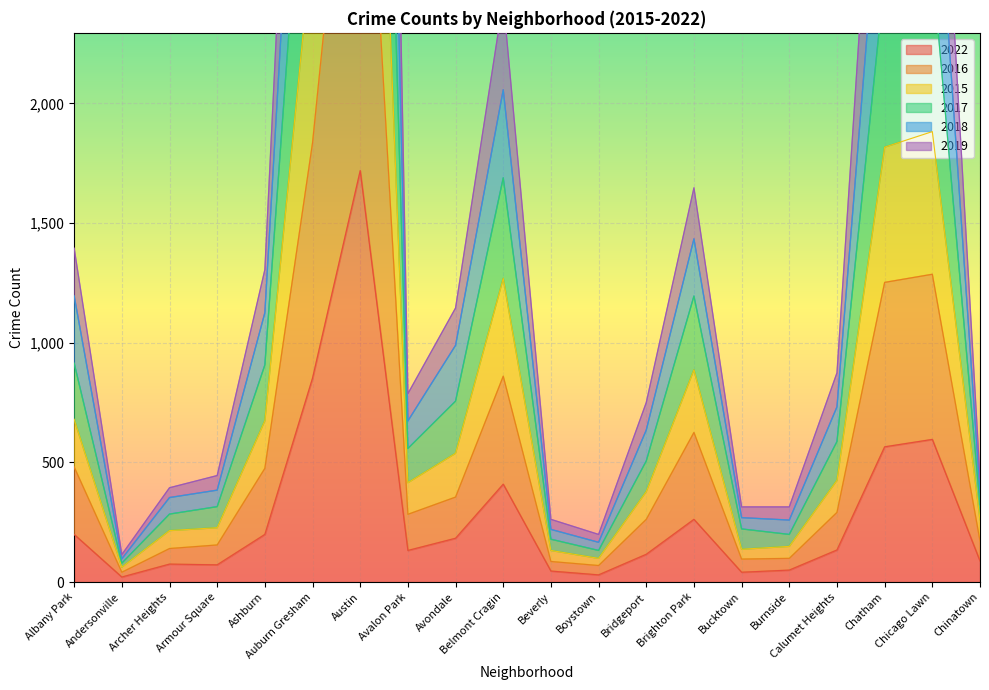

What is the smallest value displayed?

21